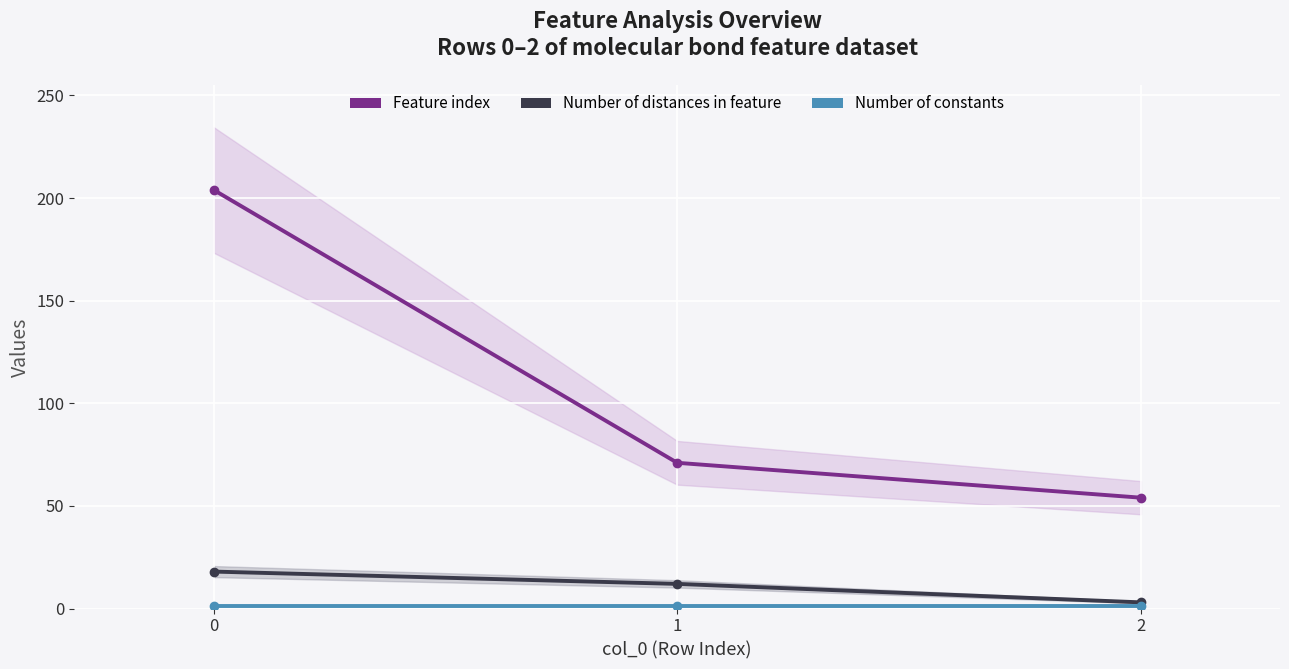

What is the approximate value of Number of distances in feature at 2?

3